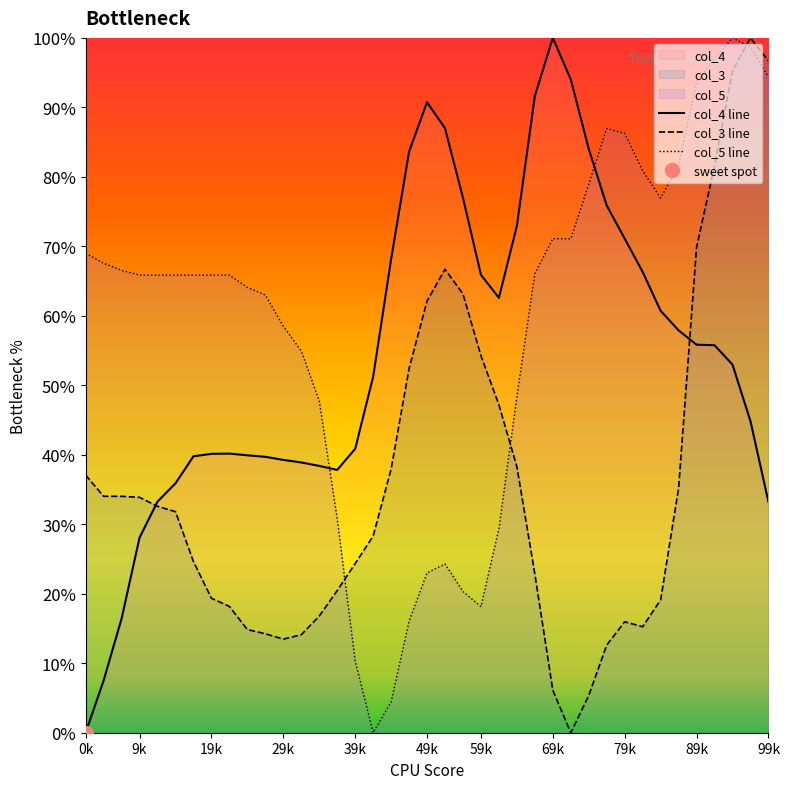

Rank the series by their maximum value, from highest to lowest.

col_4 line, col_3 line, col_5 line